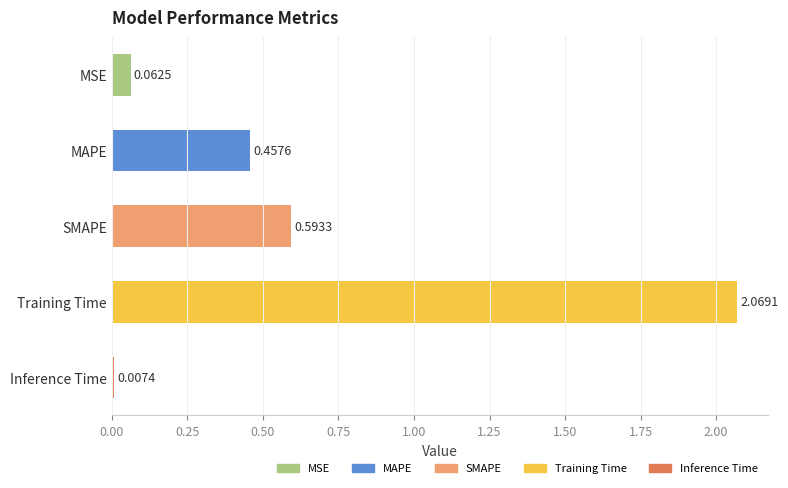

Rank the categories by value from highest to lowest.

Training Time, SMAPE, MAPE, MSE, Inference Time